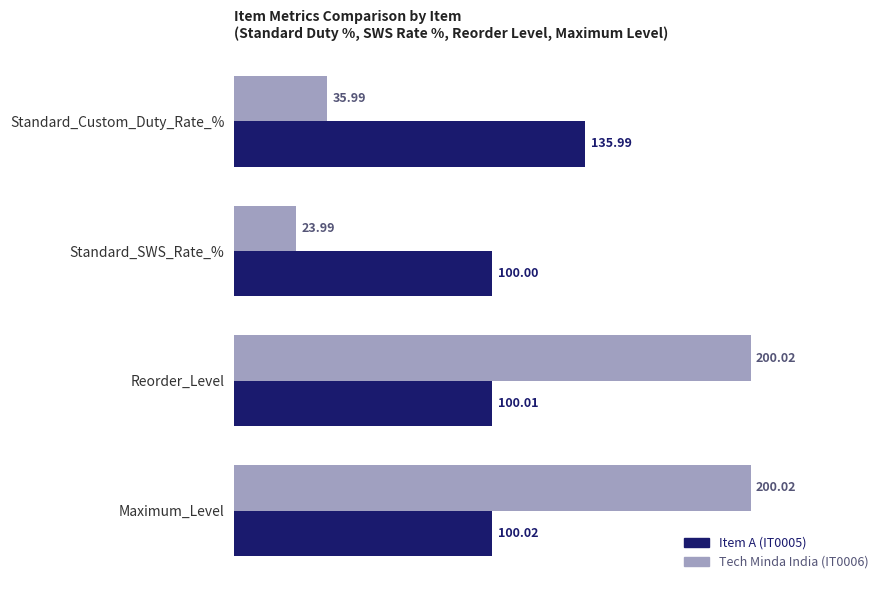

List the labels in order of Item A (IT0005) value, smallest first.

Standard_SWS_Rate_%, Reorder_Level, Maximum_Level, Standard_Custom_Duty_Rate_%